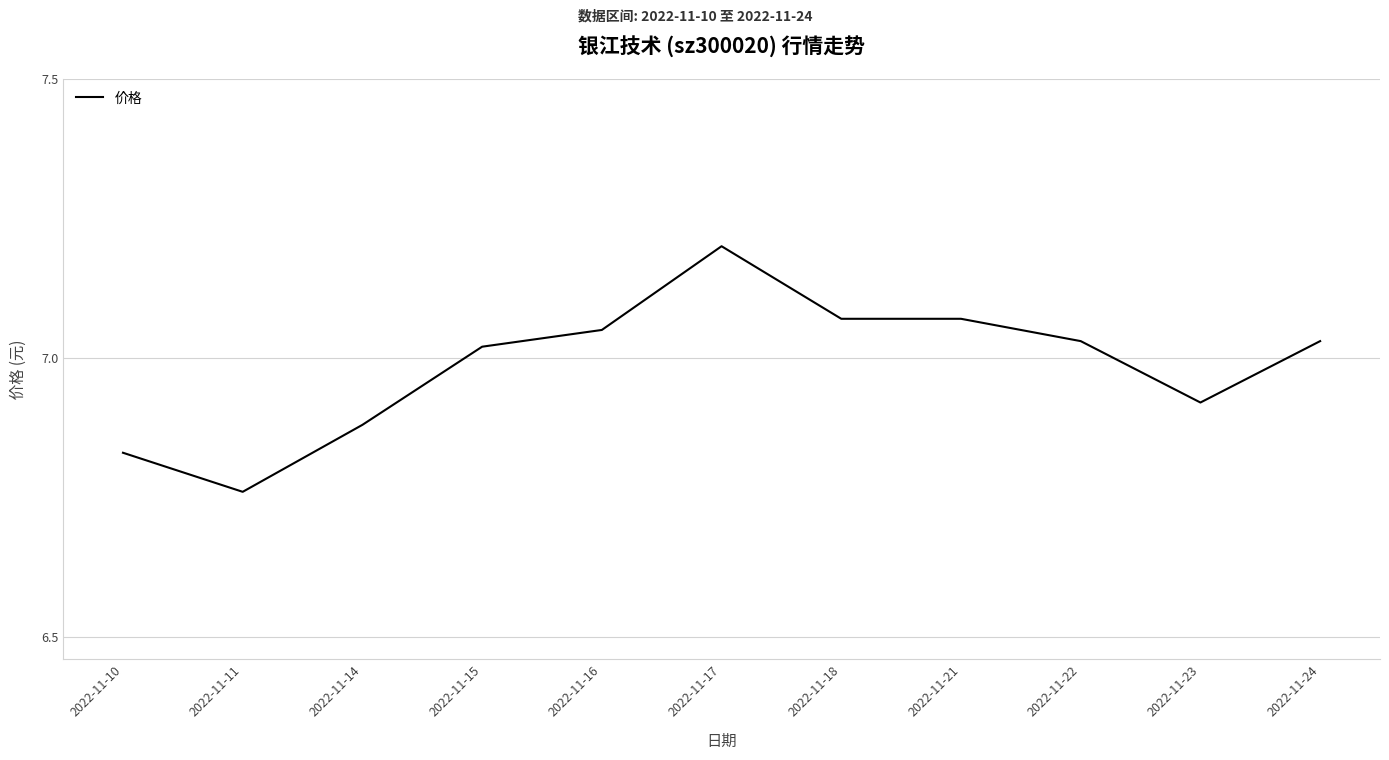

At which label is the value closest to 6?

2022-11-11